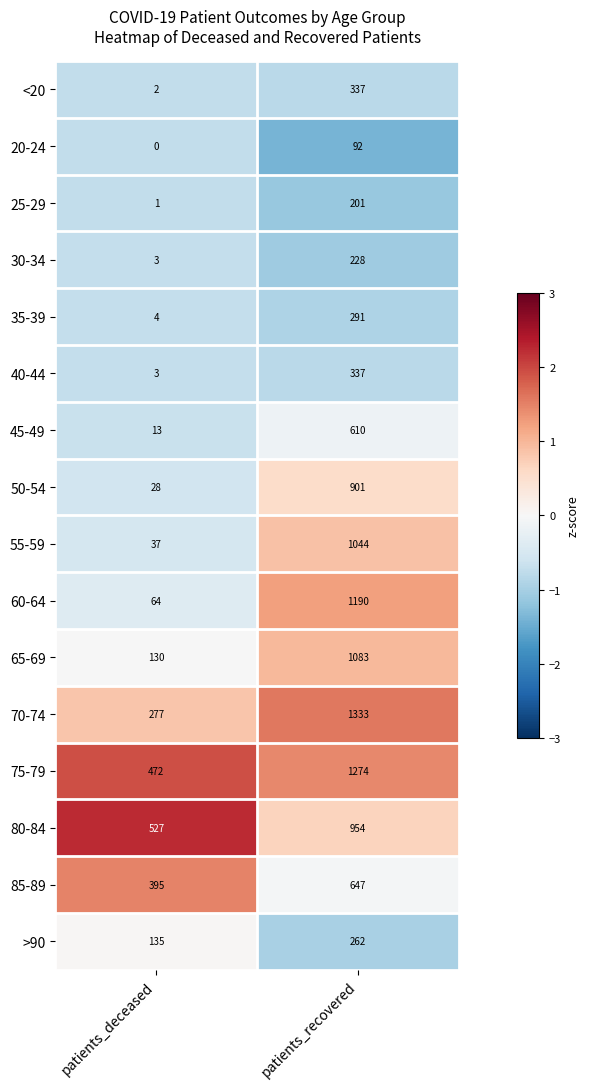

Rank the categories by 75-79 value from highest to lowest.

patients_recovered, patients_deceased